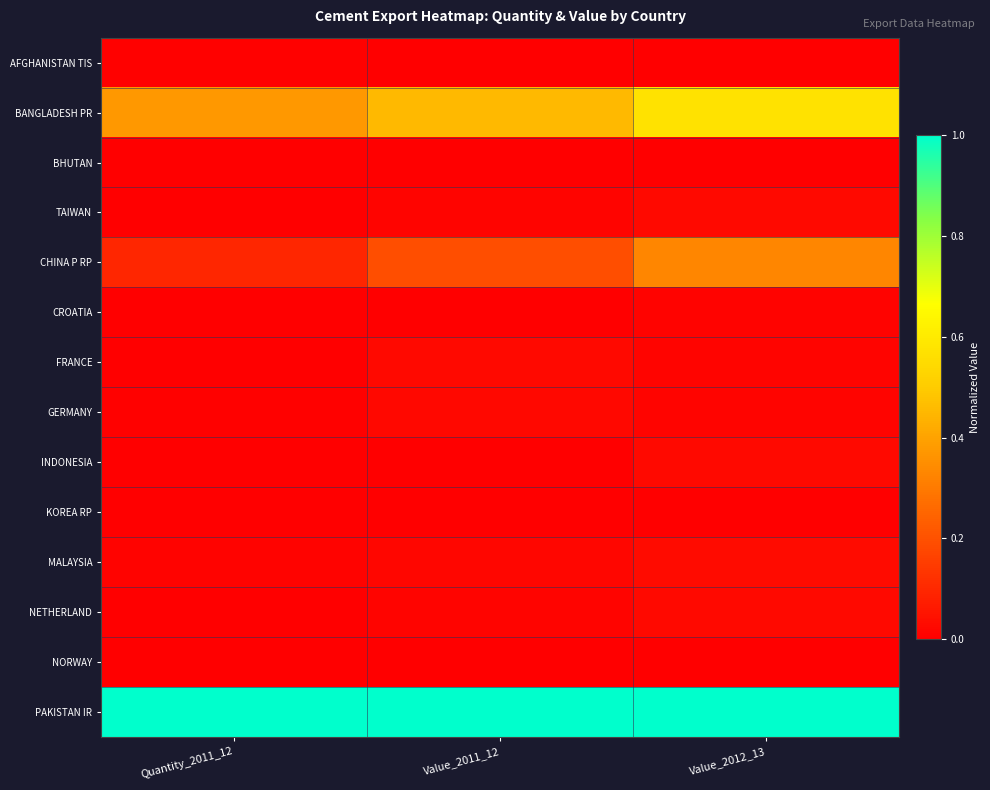

What is the maximum value shown in the chart?

1.0